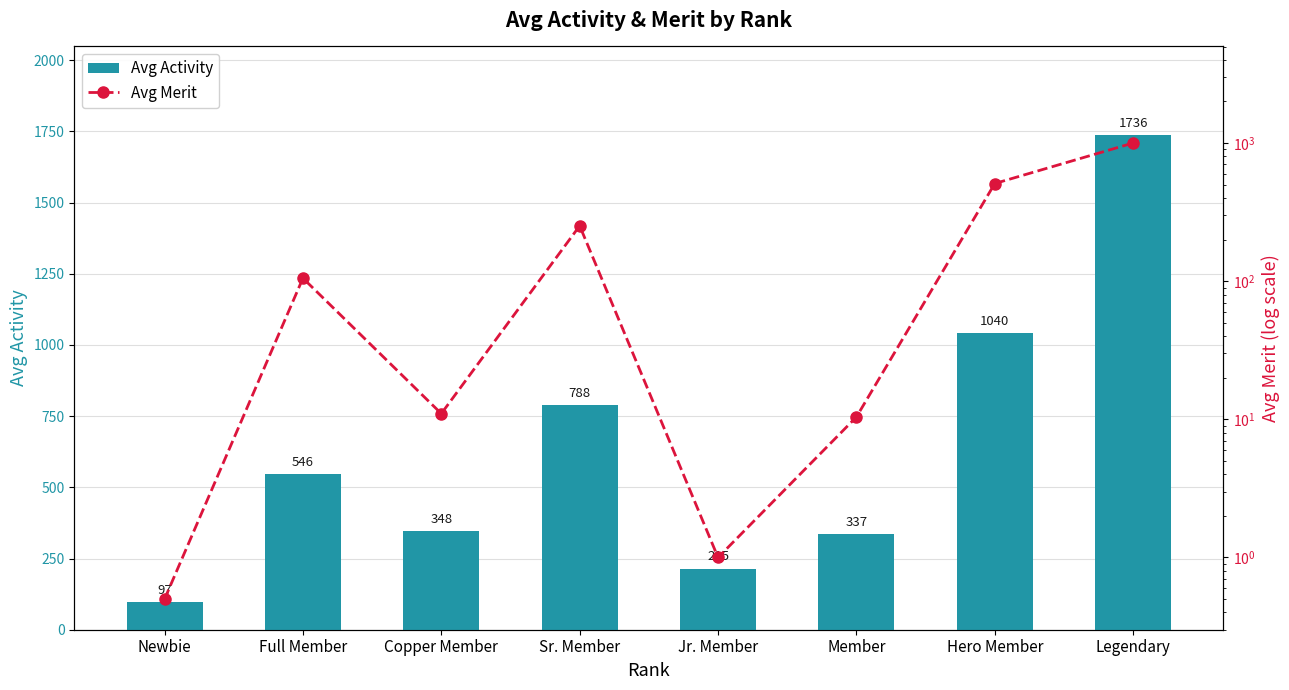

Is the value of Avg Merit at Full Member greater than the value of Avg Activity at Sr. Member?

No